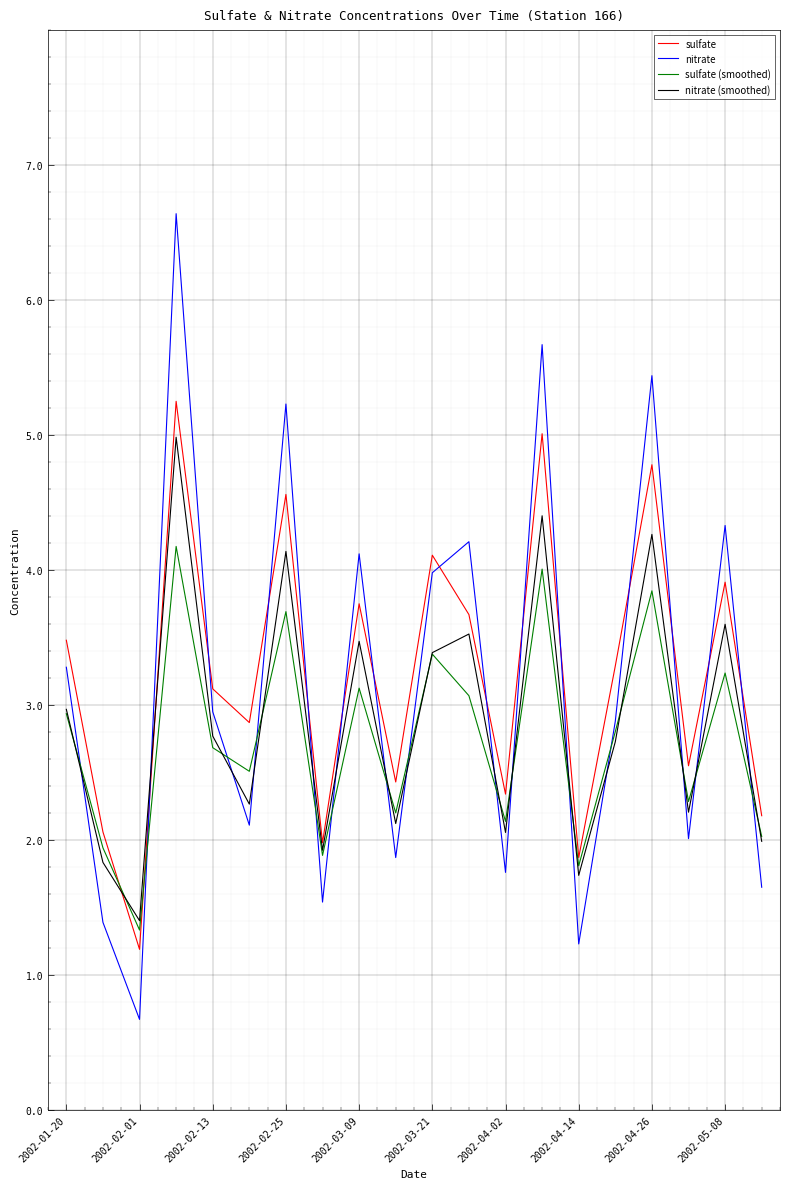

In nitrate, how many points are higher than both neighbors (excluding endpoints)?

7